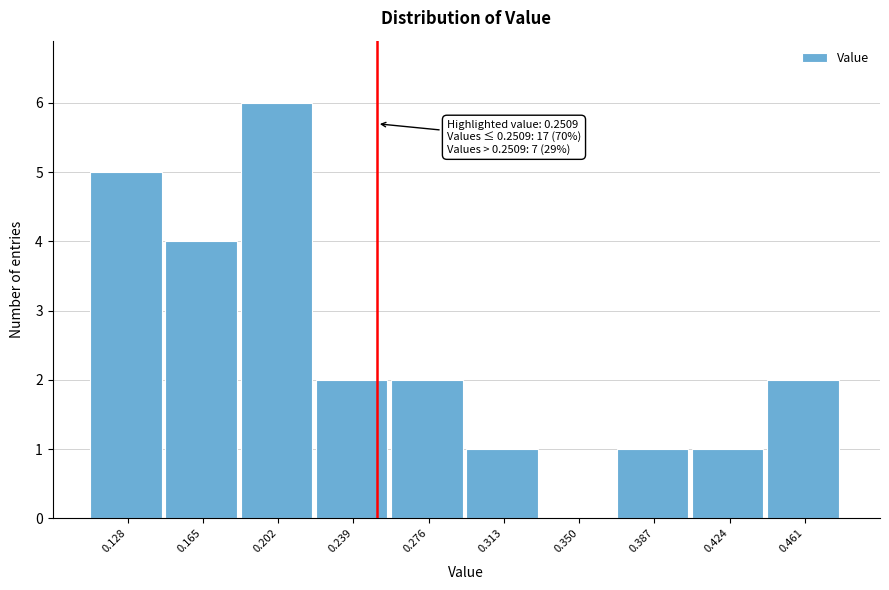

Over which range of the x-axis is the bar tallest?

0.185 to 0.220